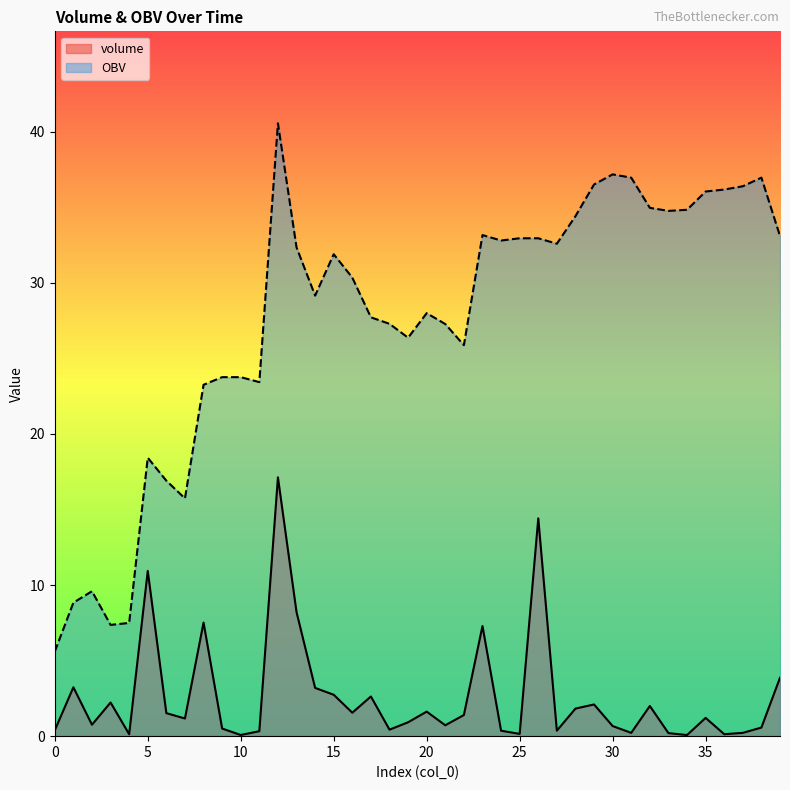

Which series changed the most between 6 and 30?

OBV